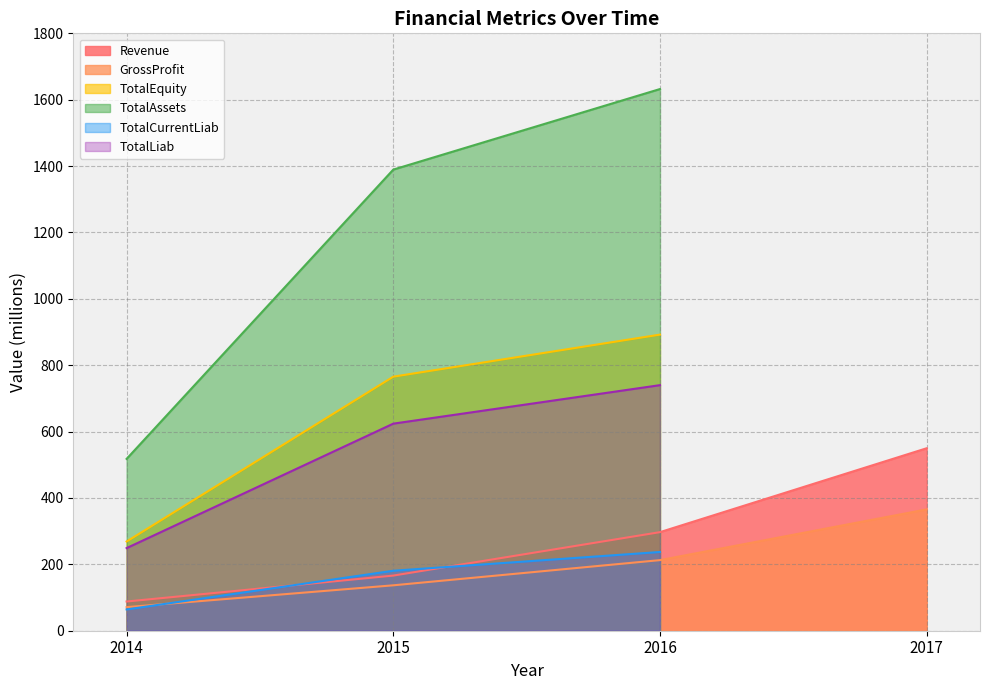

Reading left to right, extract all data points from this chart.

Revenue: 88.0	166.2	297.0	549.8
GrossProfit: 71.1	136.8	212.7	365.6
TotalEquity: 268.8	765.5	892.2	0.0
TotalAssets: 517.8	1389.4	1632.2	0.0
TotalCurrentLiab: 64.1	180.7	237.3	0.0
TotalLiab: 248.9	624.0	739.9	0.0